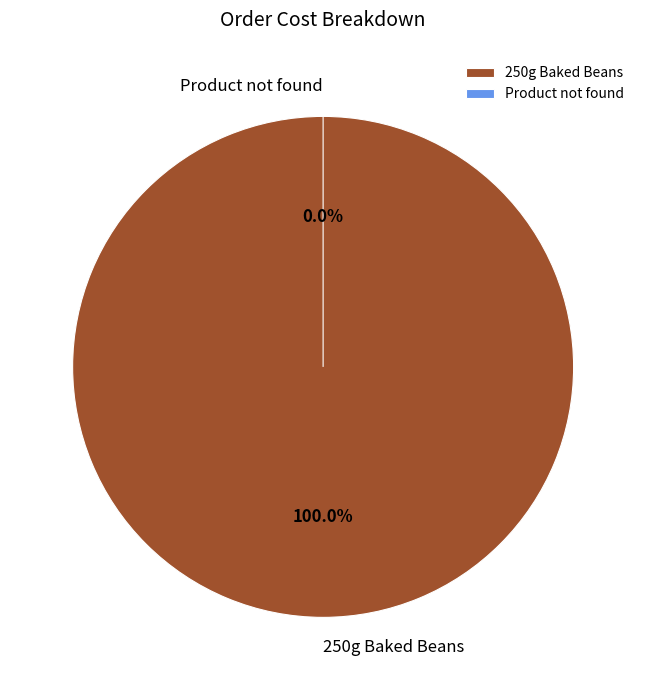

Is the sum of Product not found and 250g Baked Beans greater than half?

Yes